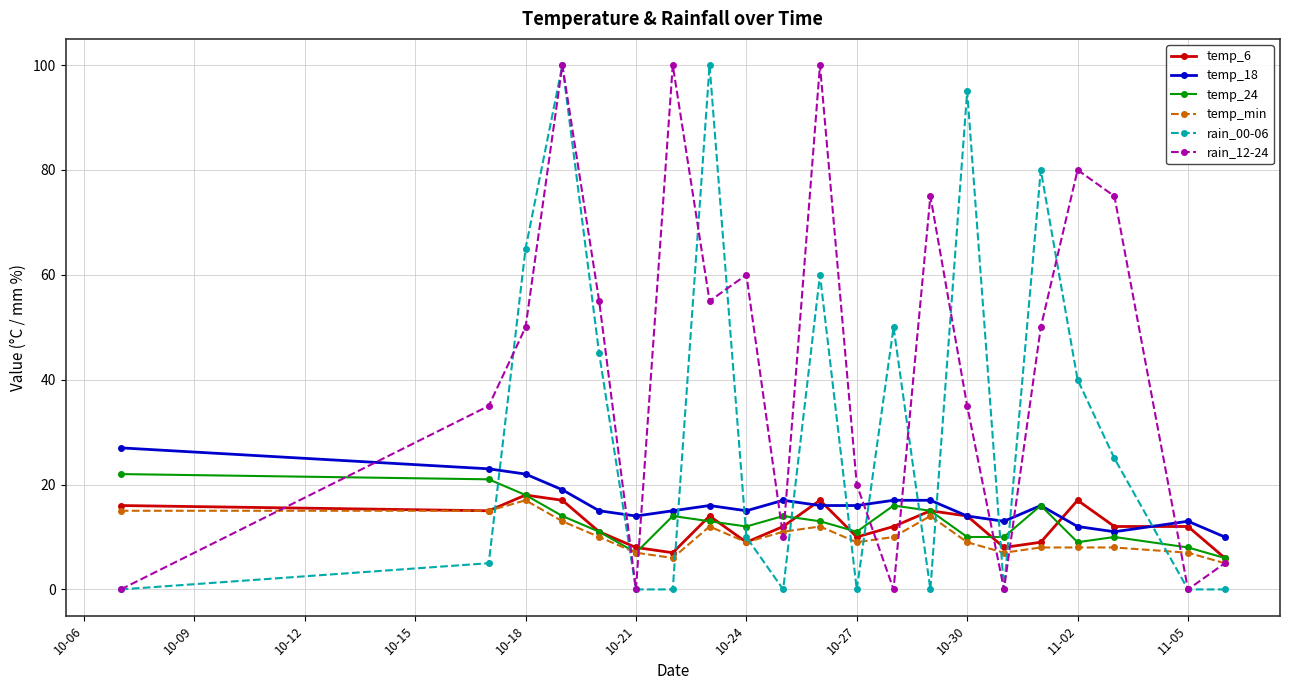

Does the chart have visible grid lines?

Yes